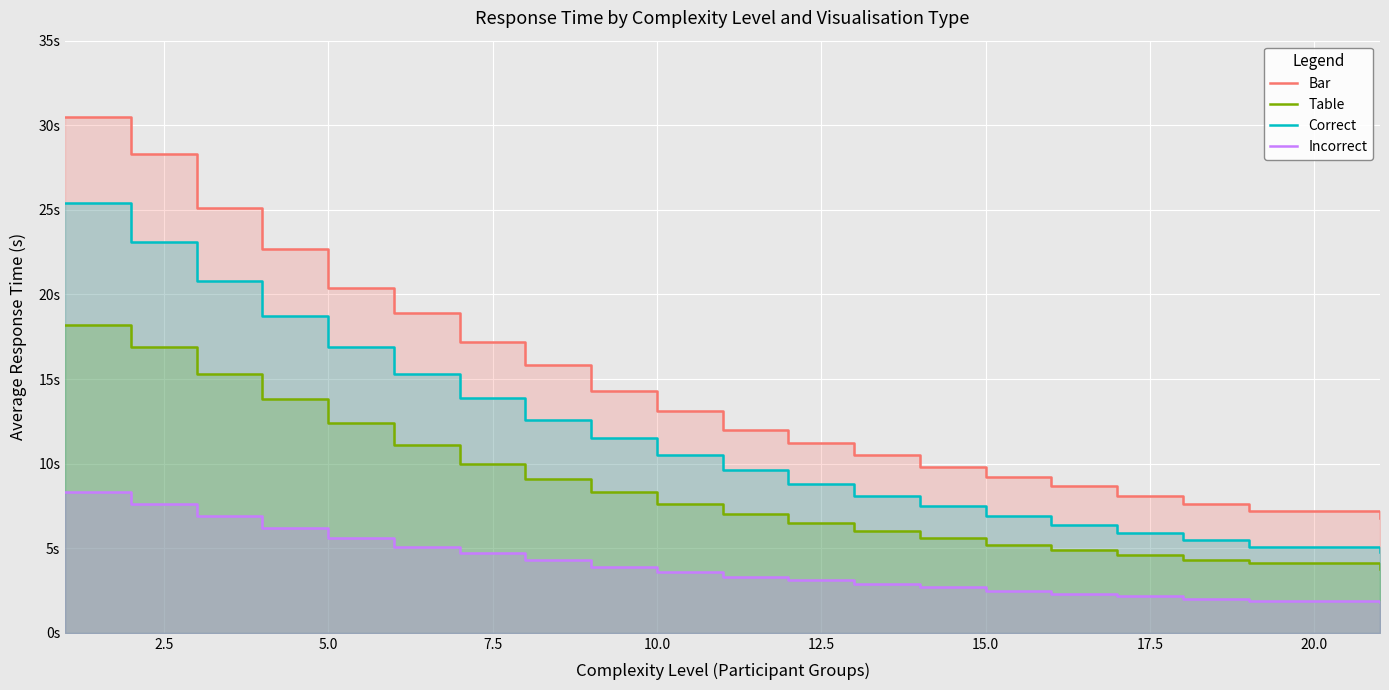

Is the value of Table at 15.0 greater than the value of Correct at 20.0?

No